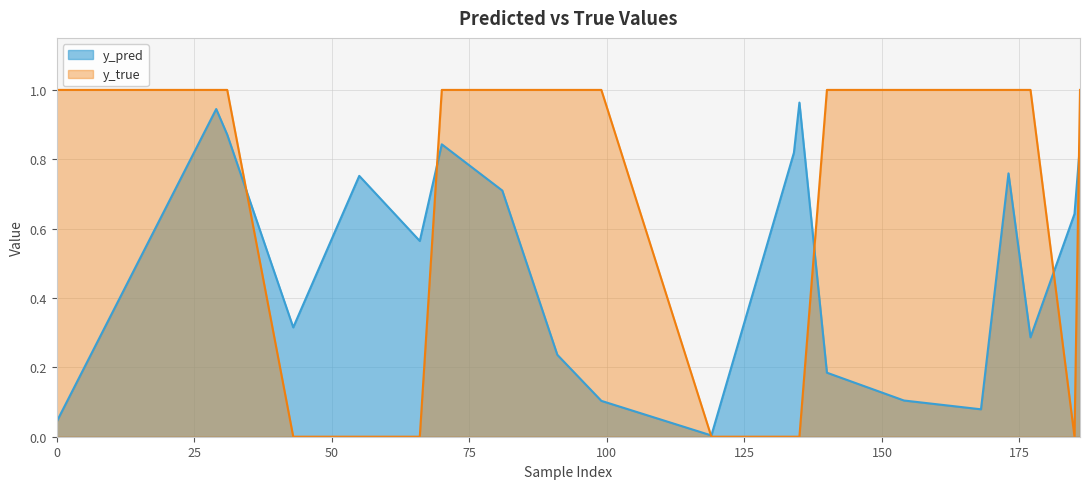

At how many categories does at least one series exceed 0?

20